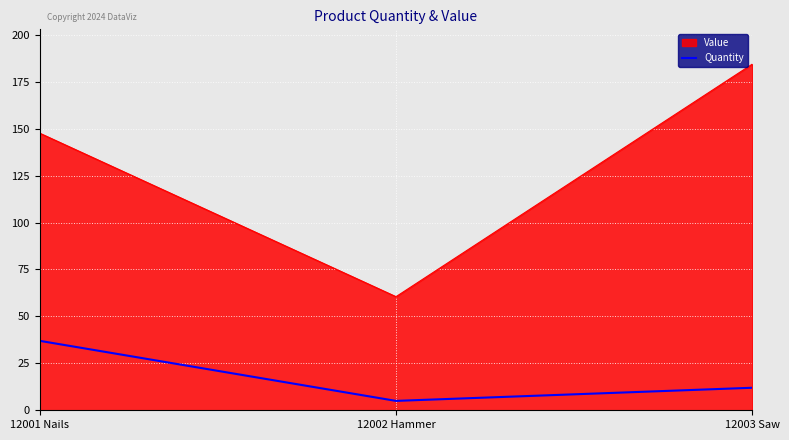

Rank the series by their average value, from highest to lowest.

Value, Quantity